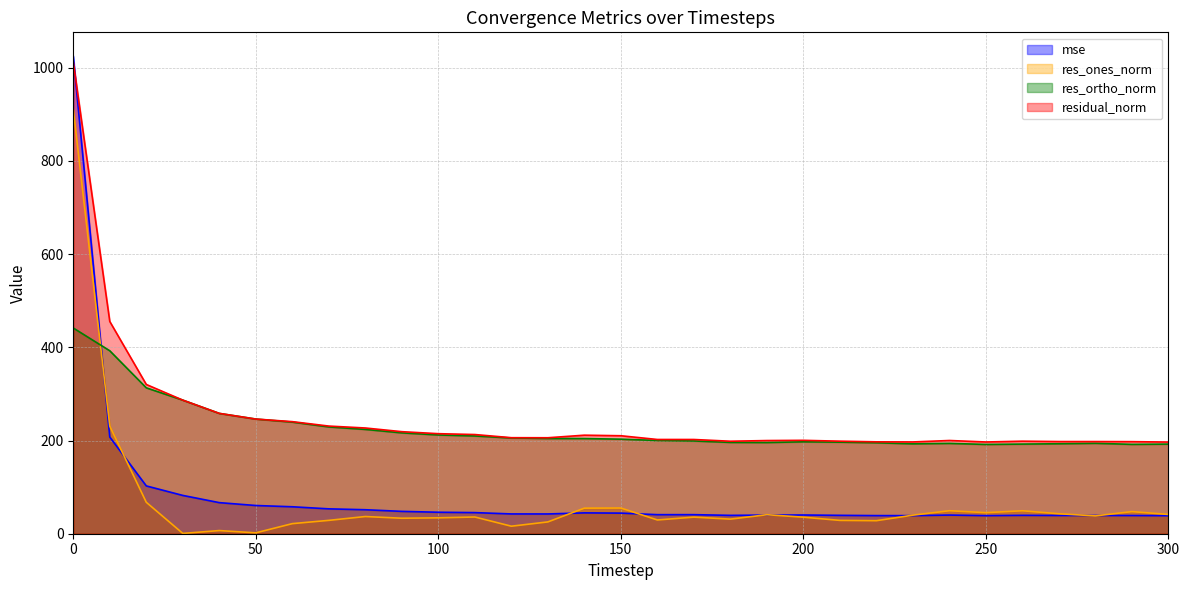

Is the value of mse at 240 greater than the value of residual_norm at 10?

No